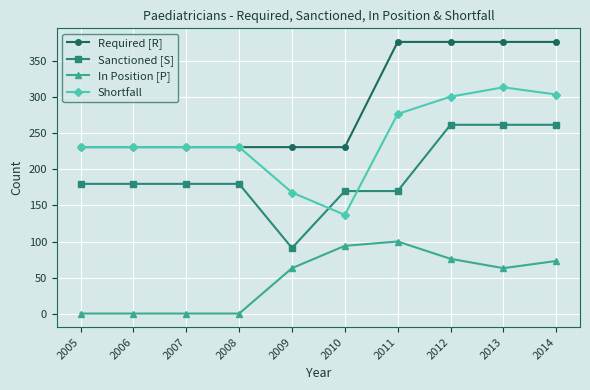

What is the maximum value shown in the chart?

377